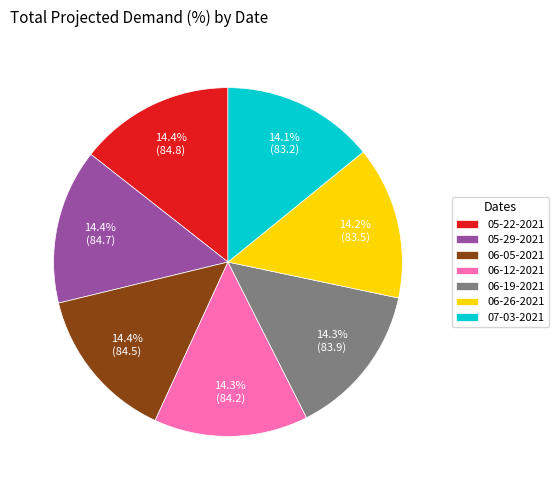

What percentage is the 06-26-2021 slice, to the nearest percent?

14%